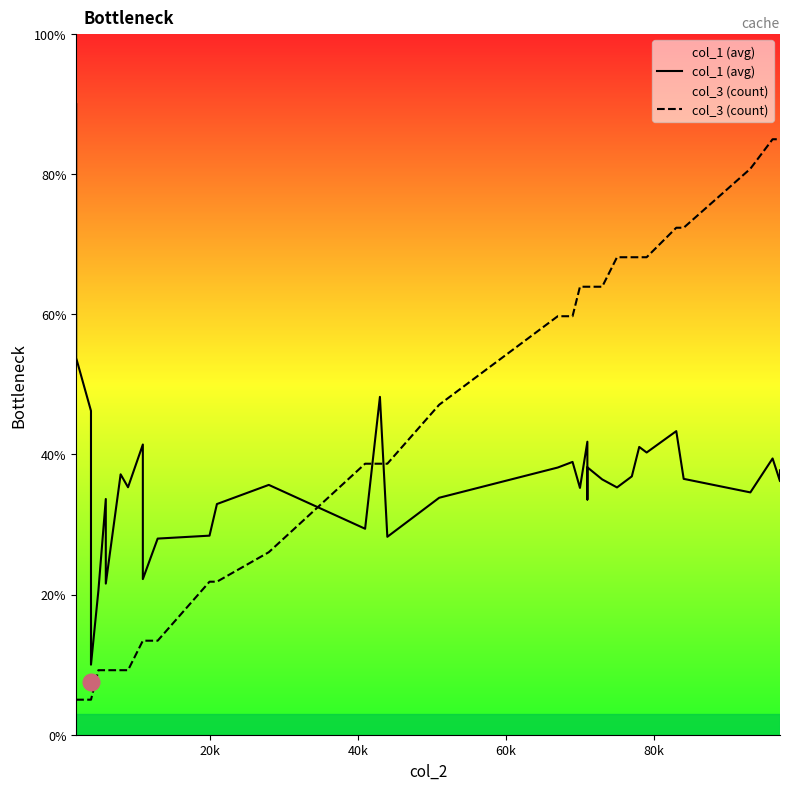

Is the value of col_3 (count) at 26 greater than the value of col_1 (avg) at 28?

Yes